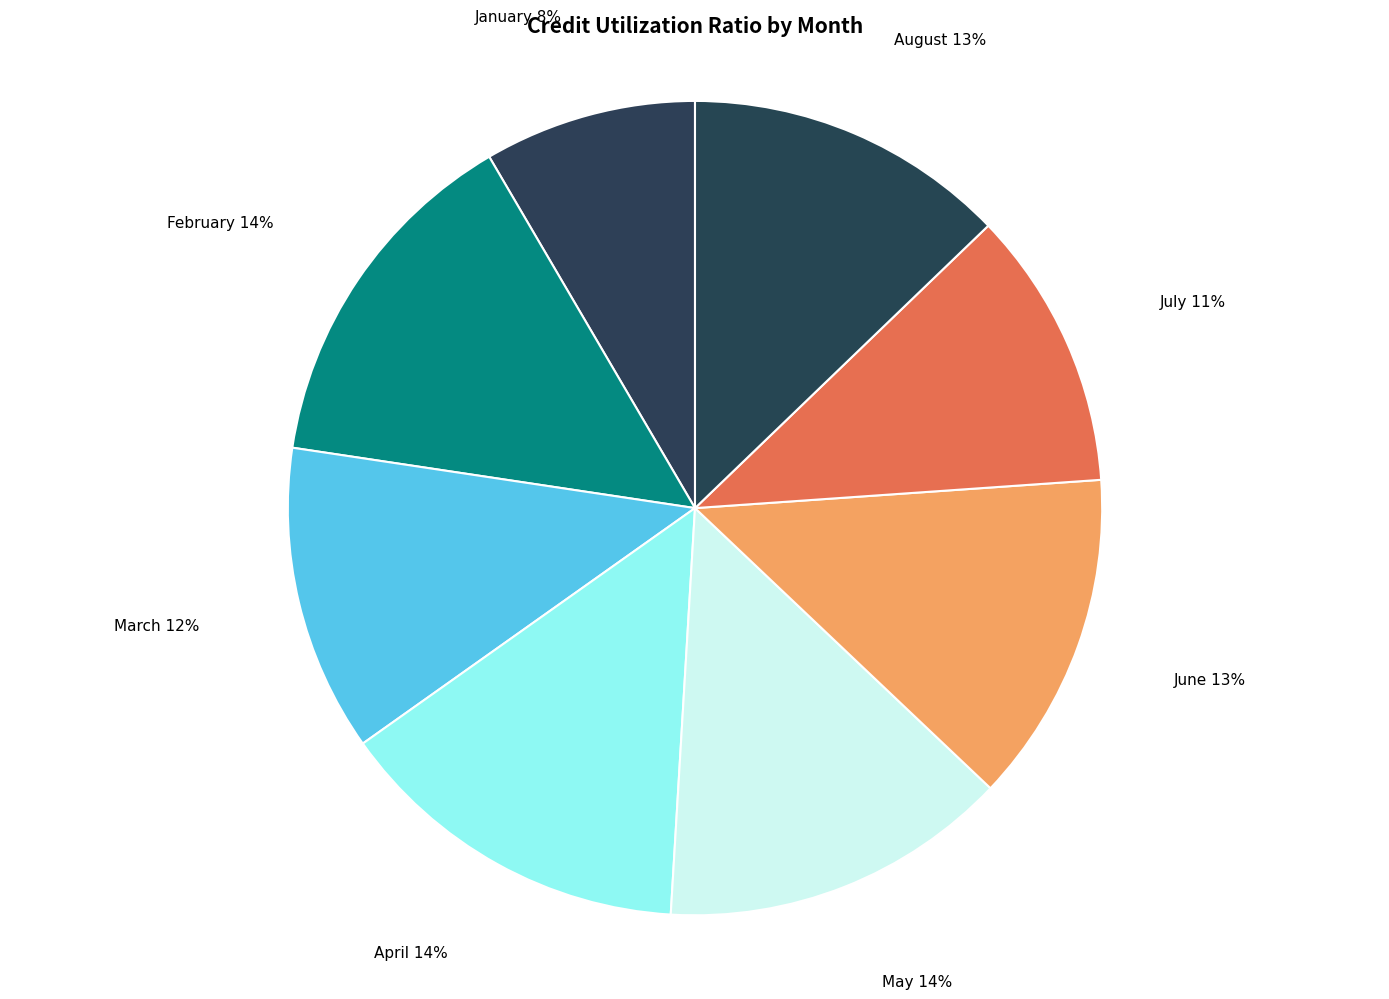

Approximately how many times larger is the value at May compared to July?

1.3